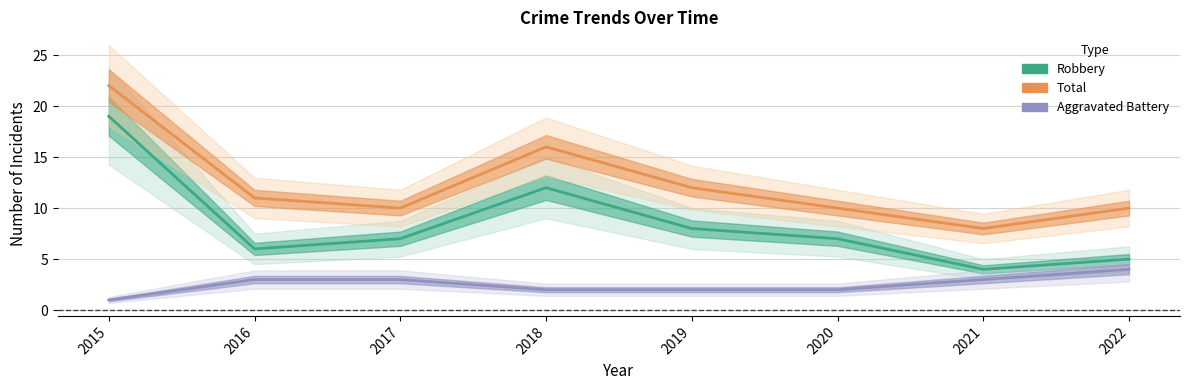

Reading right to left, extract all data points from this chart.

Robbery: 2022=5	2021=4	2020=7	2019=8	2018=12	2017=7	2016=6	2015=19
Total: 2022=10	2021=8	2020=10	2019=12	2018=16	2017=10	2016=11	2015=22
Aggravated Battery: 2022=4	2021=3	2020=2	2019=2	2018=2	2017=3	2016=3	2015=1